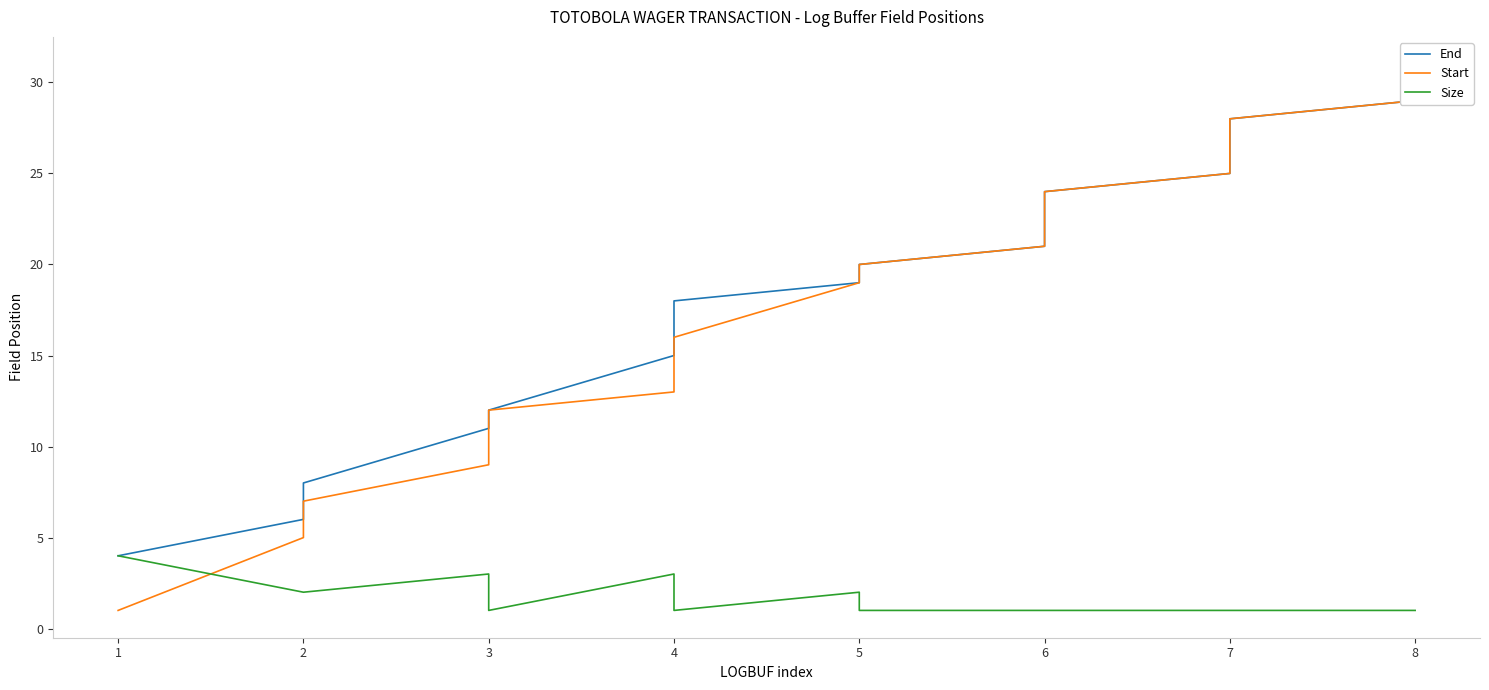

Reading left to right, list all the values displayed in this chart.

End: 4	6	8	11	12	15	18	19	20	21	22	23	24	25	26	27	28	29	30	31
Start: 1	5	7	9	12	13	16	19	20	21	22	23	24	25	26	27	28	29	30	31
Size: 4	2	2	3	1	3	1	2	1	1	1	1	1	1	1	1	1	1	1	1